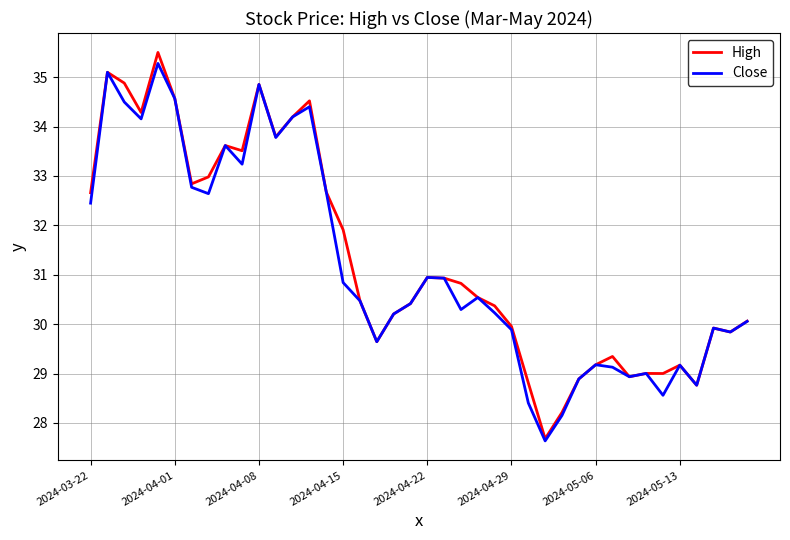

Which series has the widest spread of values?

High